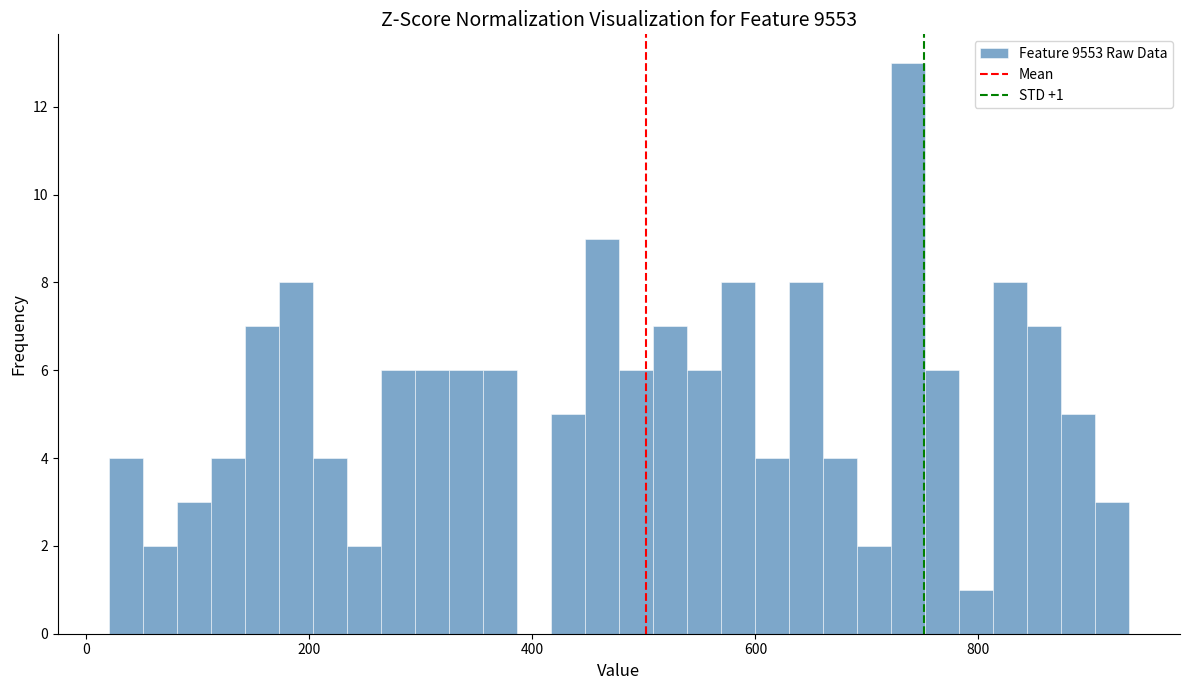

Around what value on the x-axis is the tallest bar? Give the approximate position of its centre, as read against the axis.

740